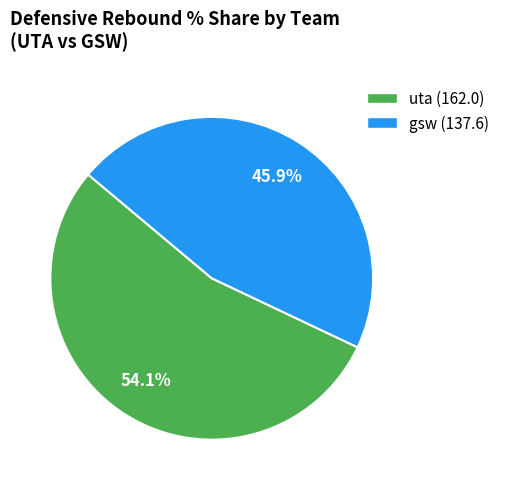

How many segments does this pie chart have?

2